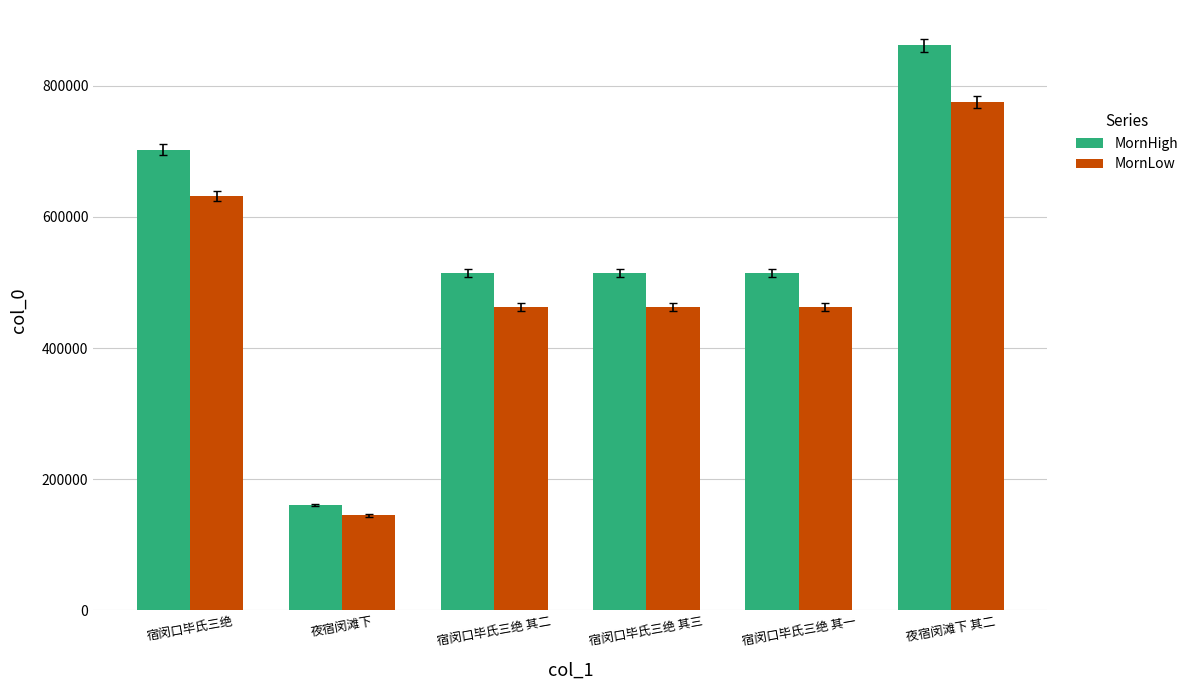

The MornLow series shows 109312 at 宿闵口毕氏三绝 其三. True or false?

False